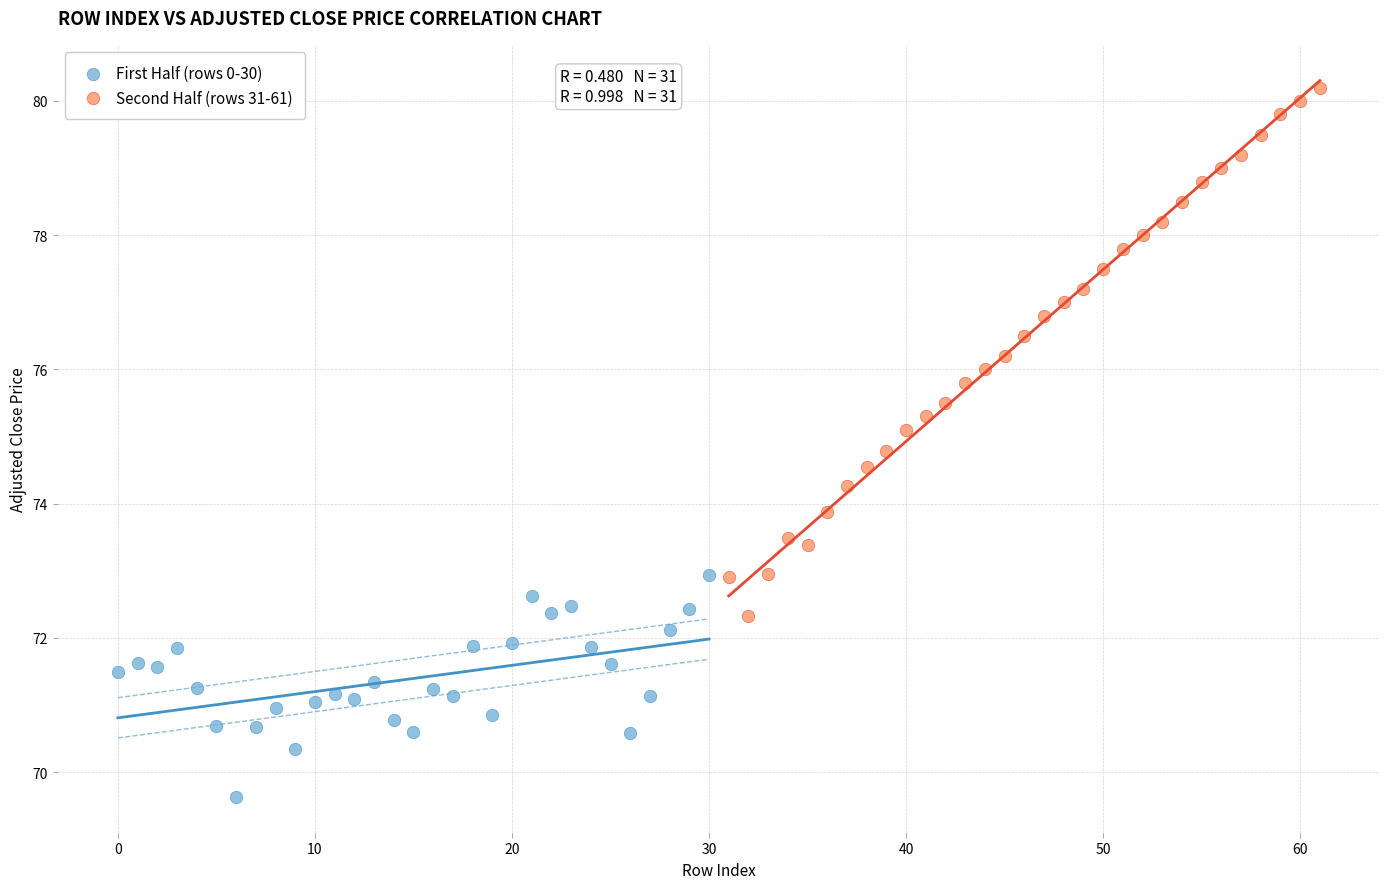

Which series reaches the maximum Y coordinate?

Second Half (rows 31-61)